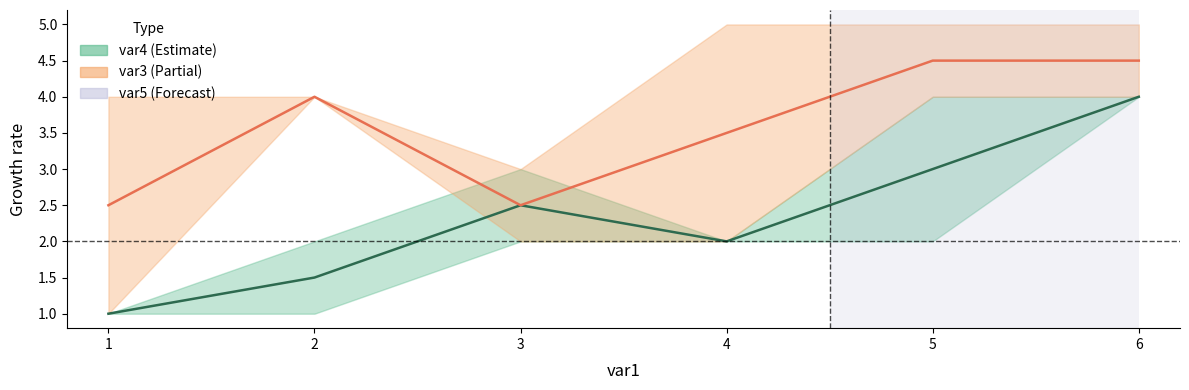

The var5 series shows 4.5 at 5. True or false?

True